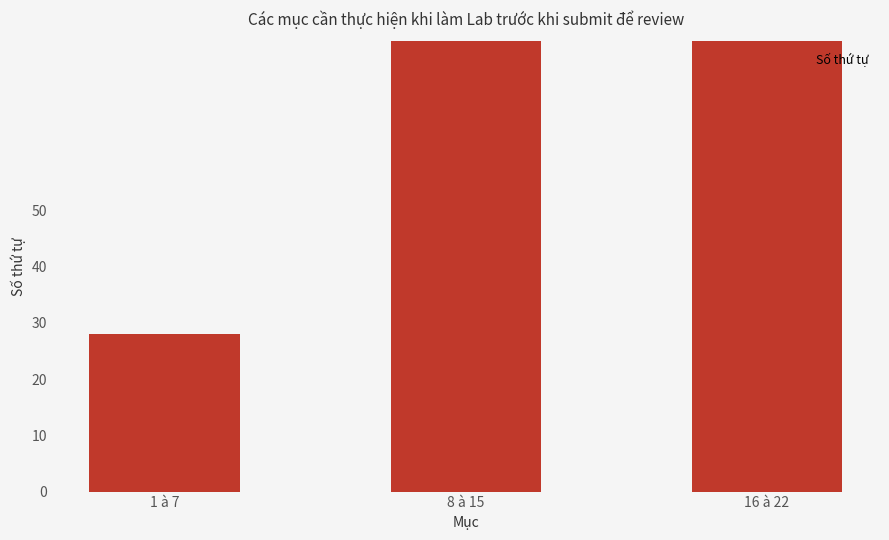

What is the ratio of the value at 8 à 15 to the value at 16 à 22?

0.7